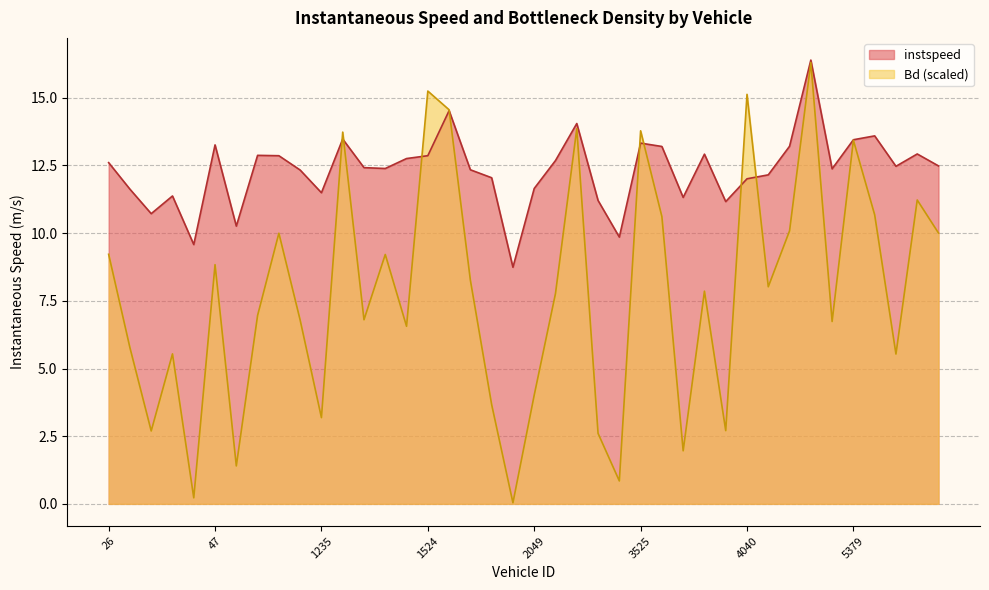

What is the difference between the Bd values at 1524.0 and 1220.0?

8.3